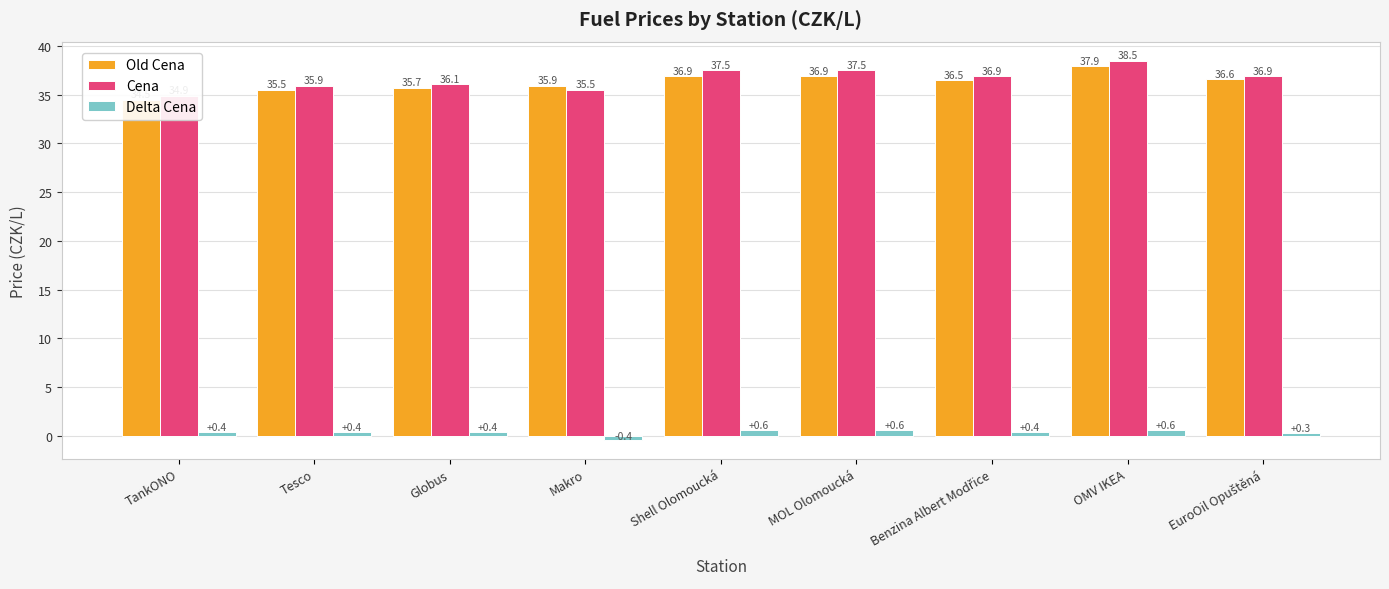

Which has a higher value, Makro or Tesco?

Makro